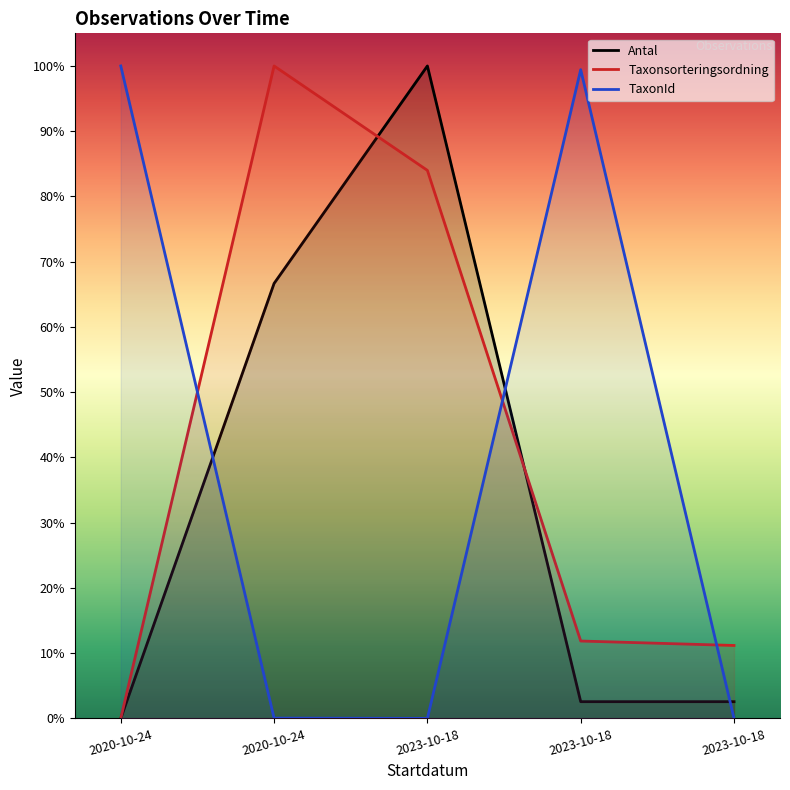

Reading right to left, extract all data points from this chart.

Antal: 0.0	0.0	1.0	0.7	0.0
Taxonsorteringsordning: 0.1	0.1	0.8	1.0	0.0
TaxonId: 0.0	1.0	0.0	0.0	1.0